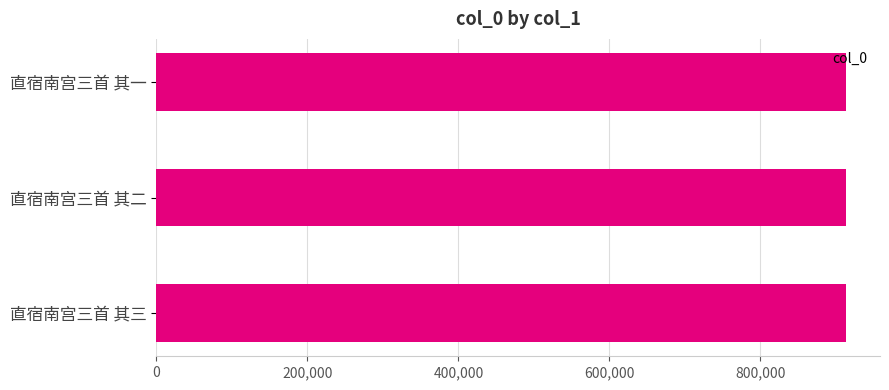

What is the average value?

912947